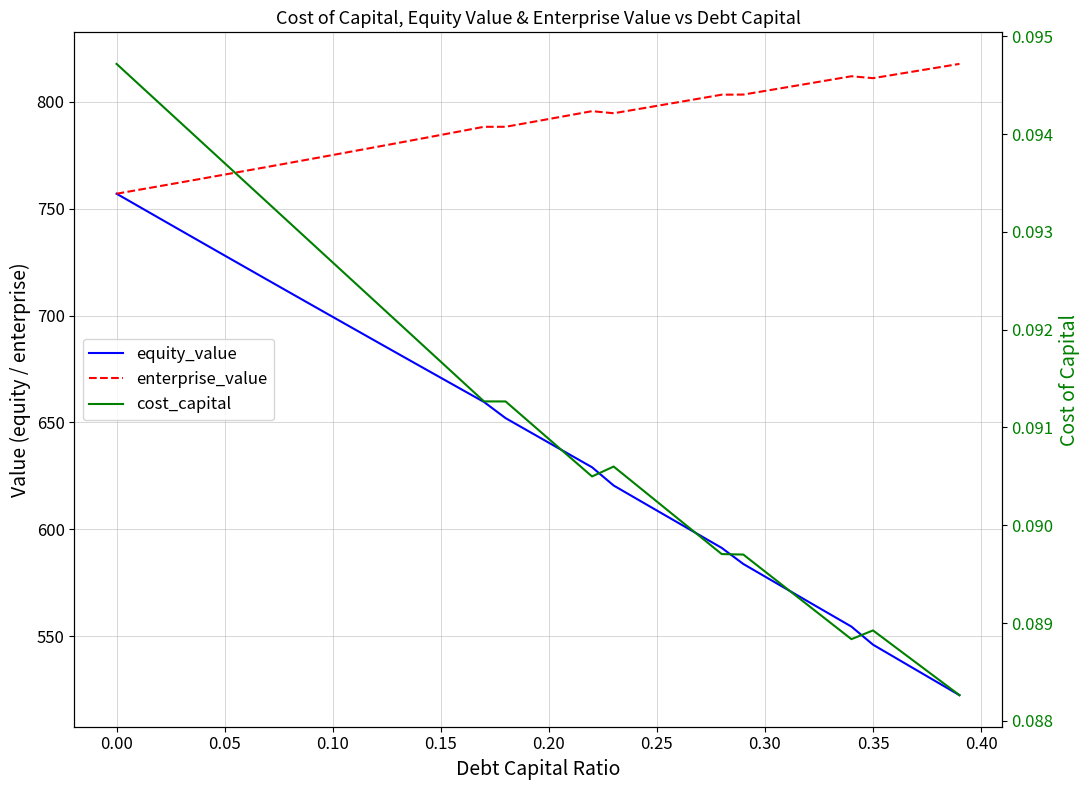

What is the minimum value for equity_value?

522.5